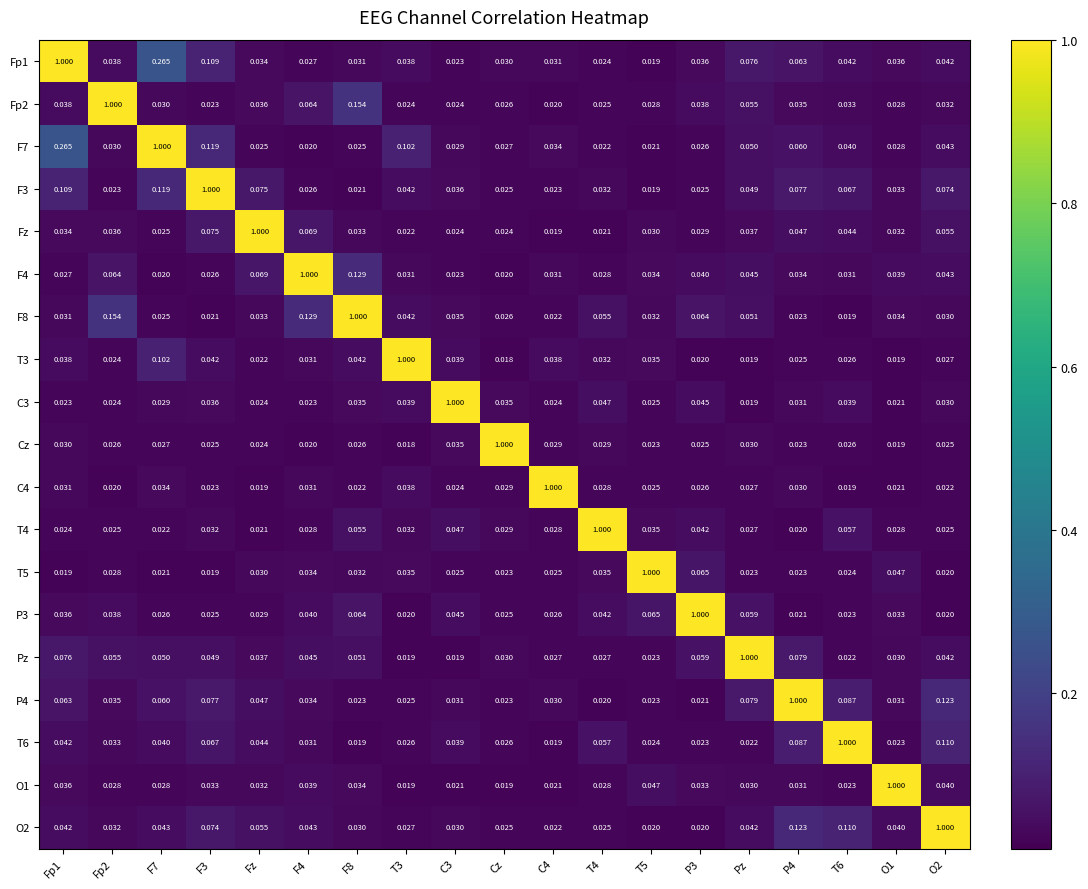

Count the number of categories in the chart.

19